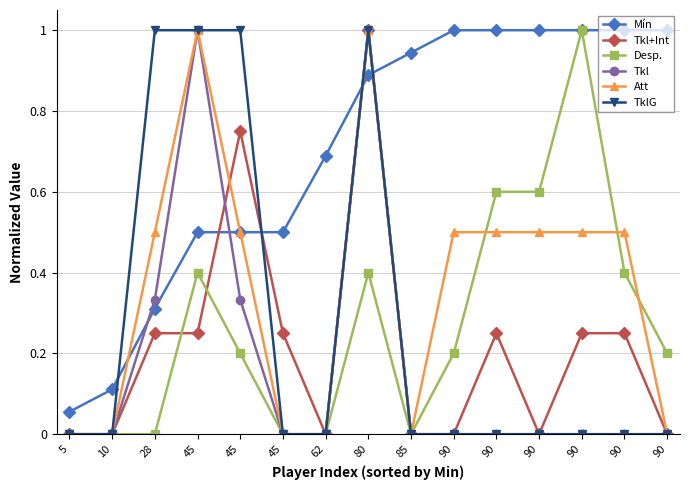

Which series has the largest total across all categories?

Mín